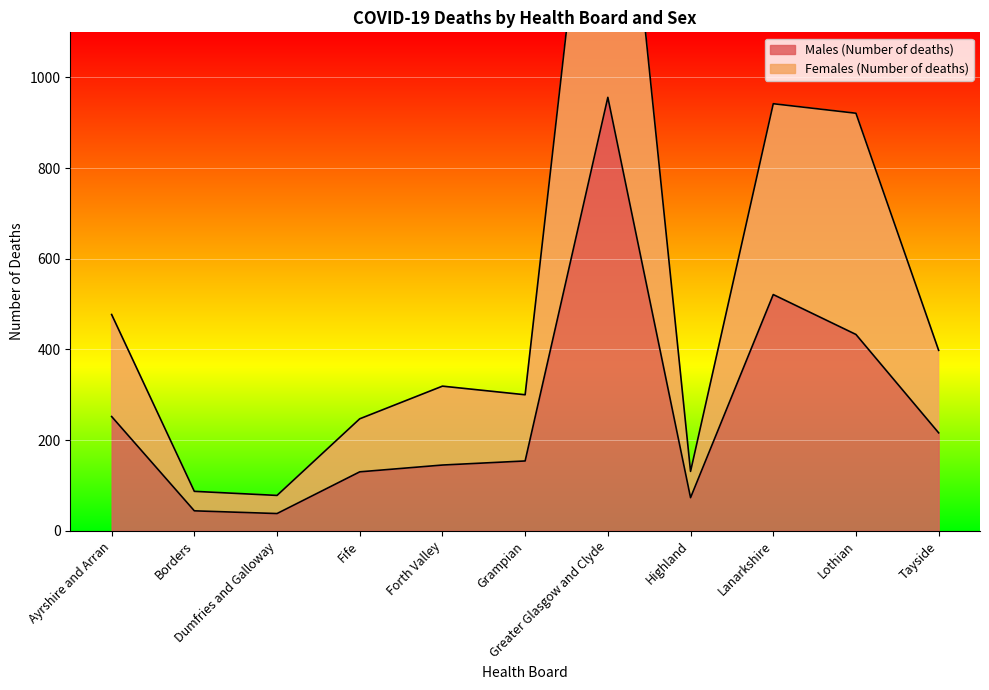

True or false: Males (Number of deaths) and Females (Number of deaths) cross at least once.

False